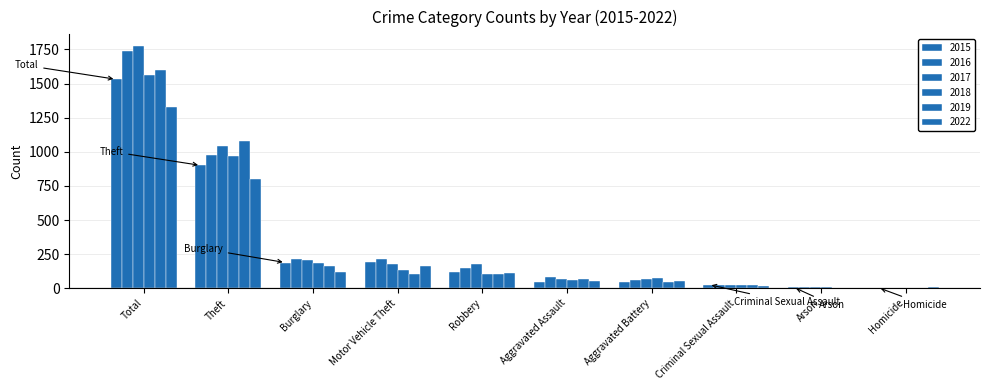

At which label does 2019 reach its minimum?

Homicide